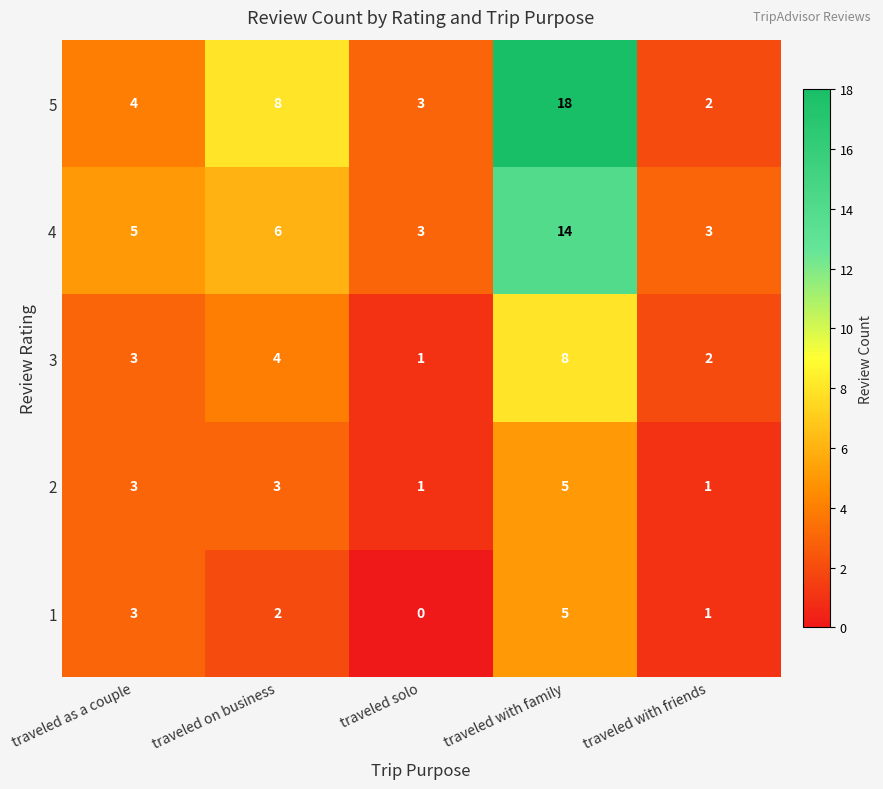

What is the difference between the maximum and second lowest values in the 4 series?

11